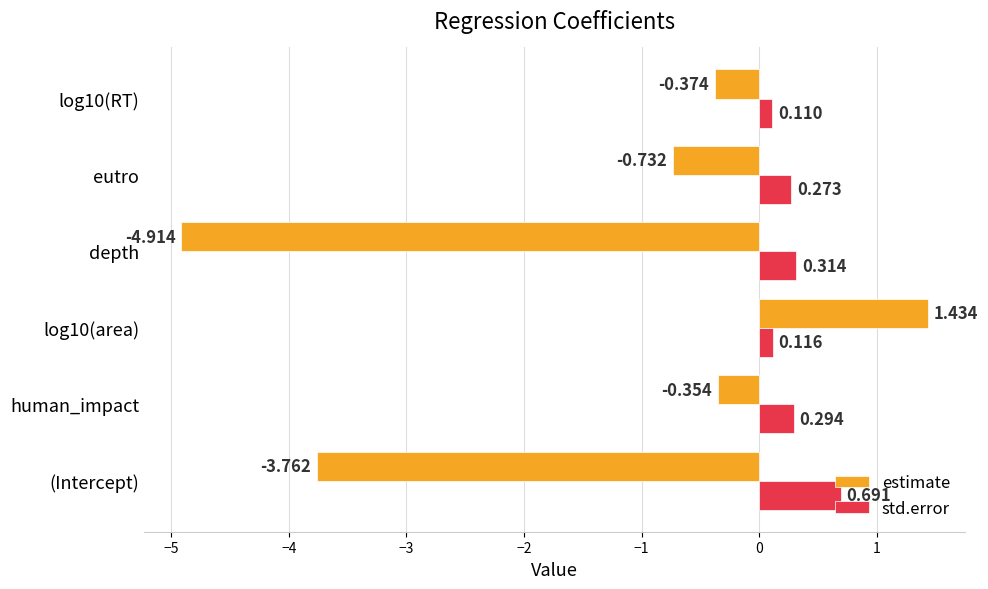

Which series has the largest range (max minus min)?

estimate